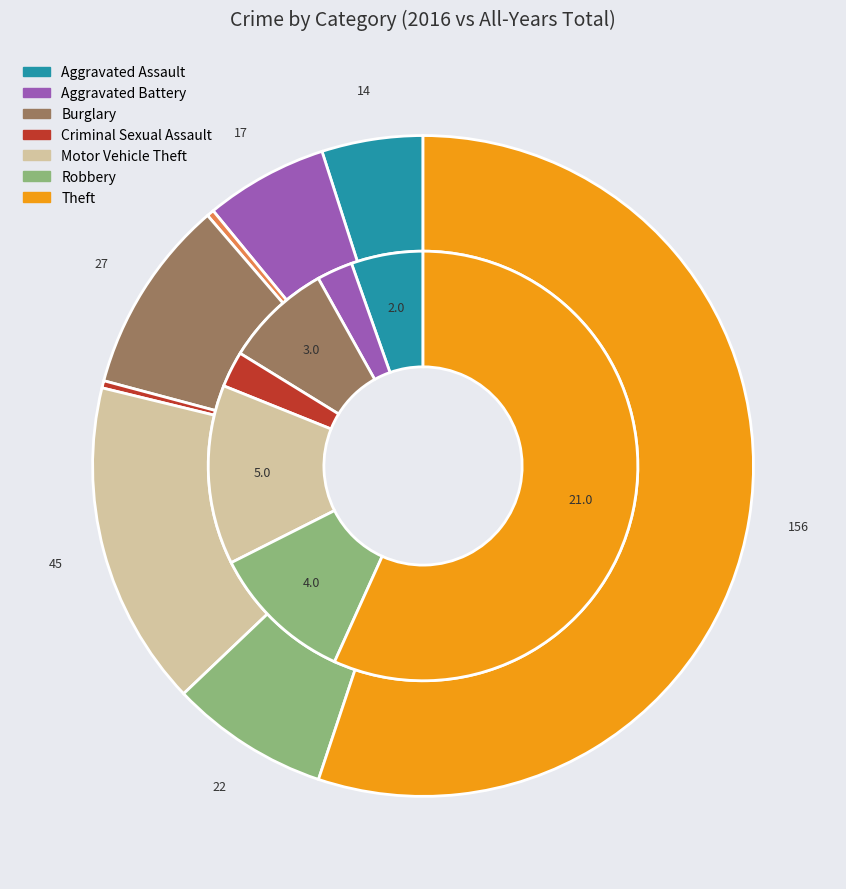

True or false: 3 accounts for 8% of the total.

True